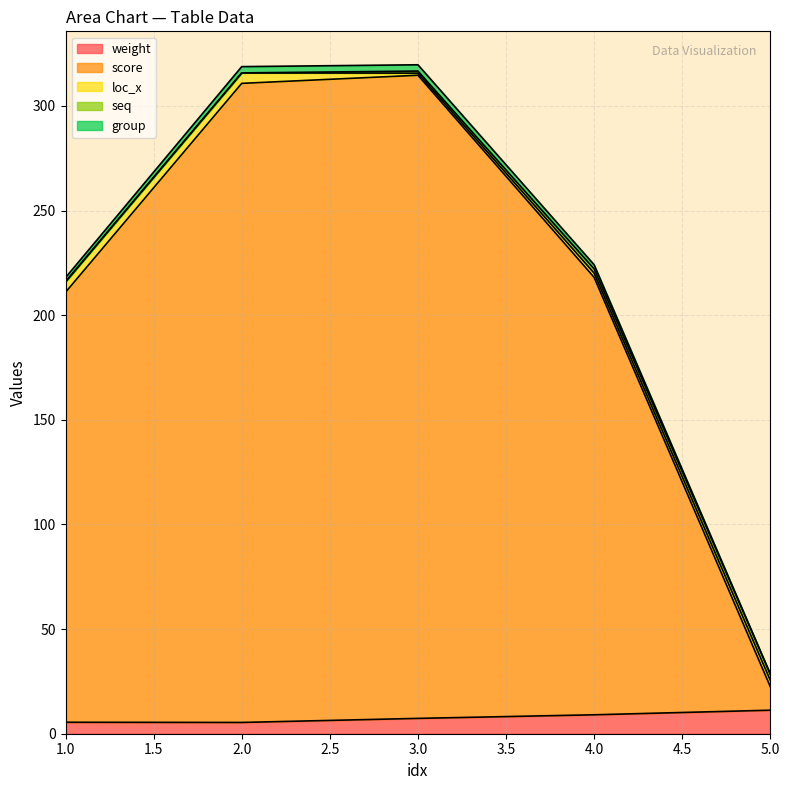

True or false: weight and score intersect in this chart.

False